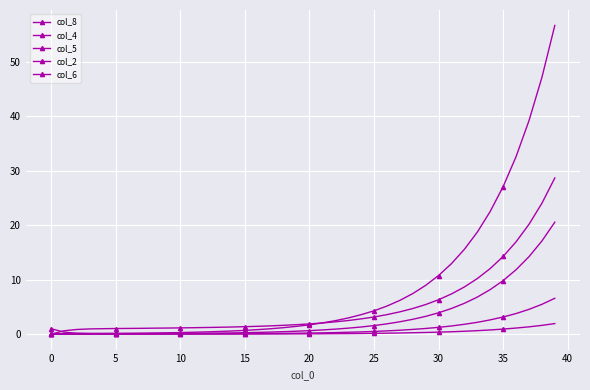

How many lines are shown in the chart?

5